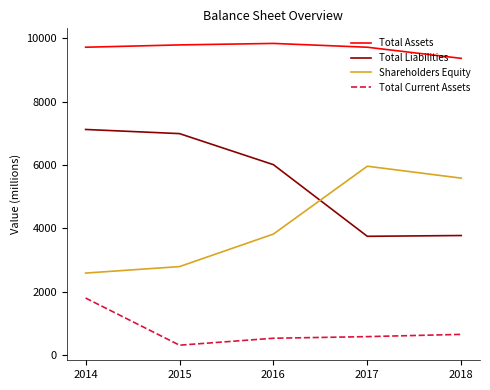

List the labels in order of Shareholders Equity value, largest first.

2017, 2018, 2016, 2015, 2014